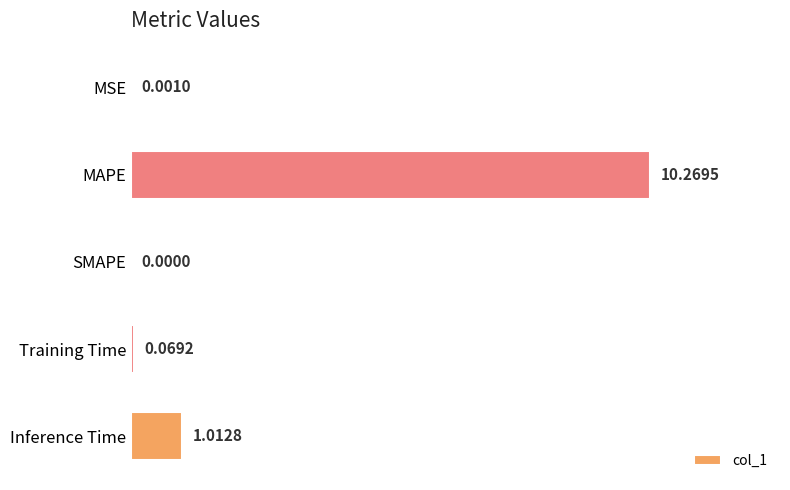

How many values are above zero?

4